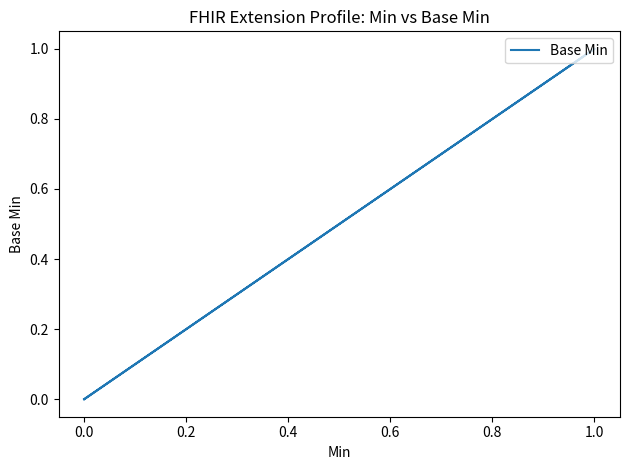

The chart shows a value of 1 at 1.0. True or false?

False